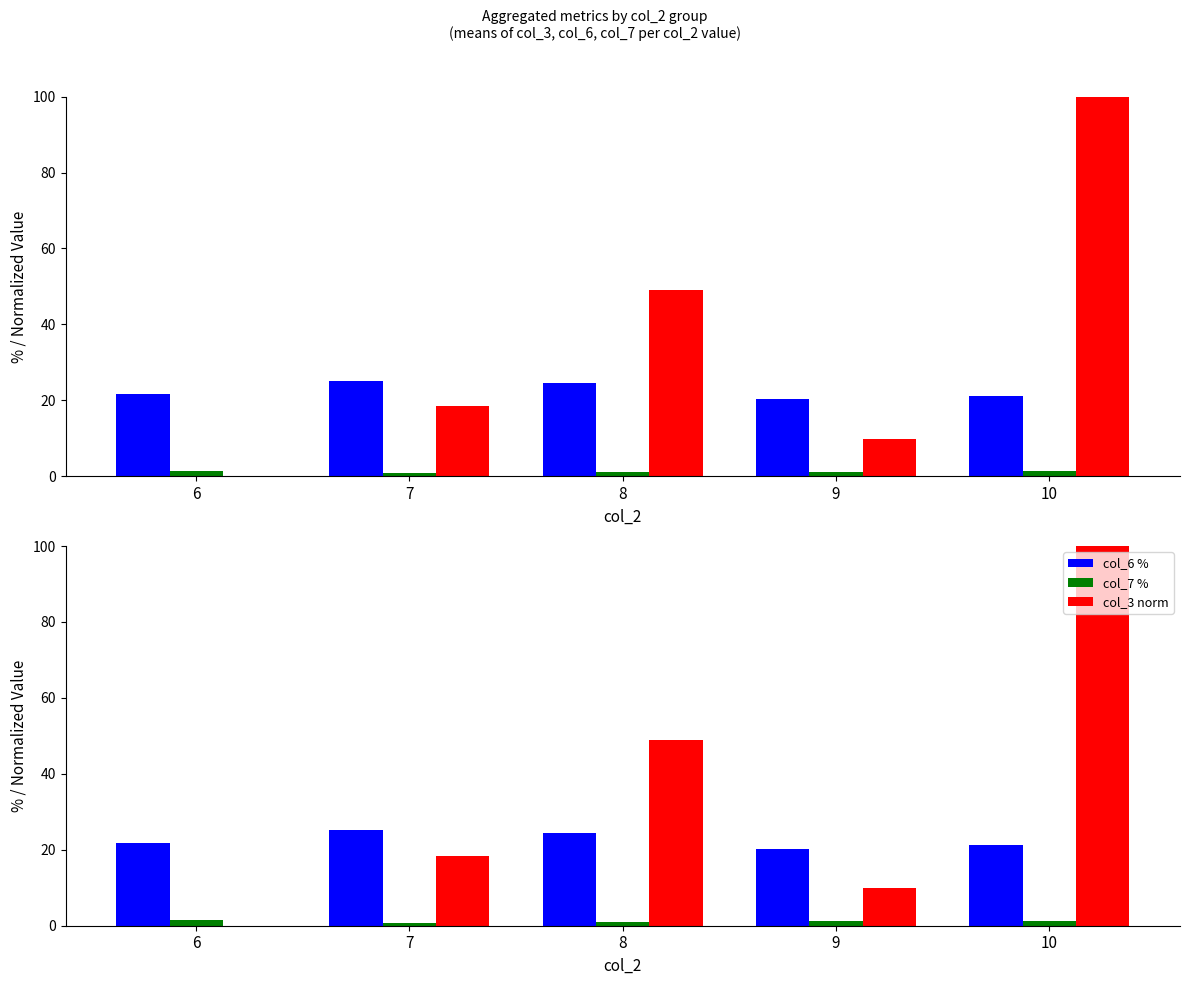

At which label does col_3 norm reach its minimum?

6